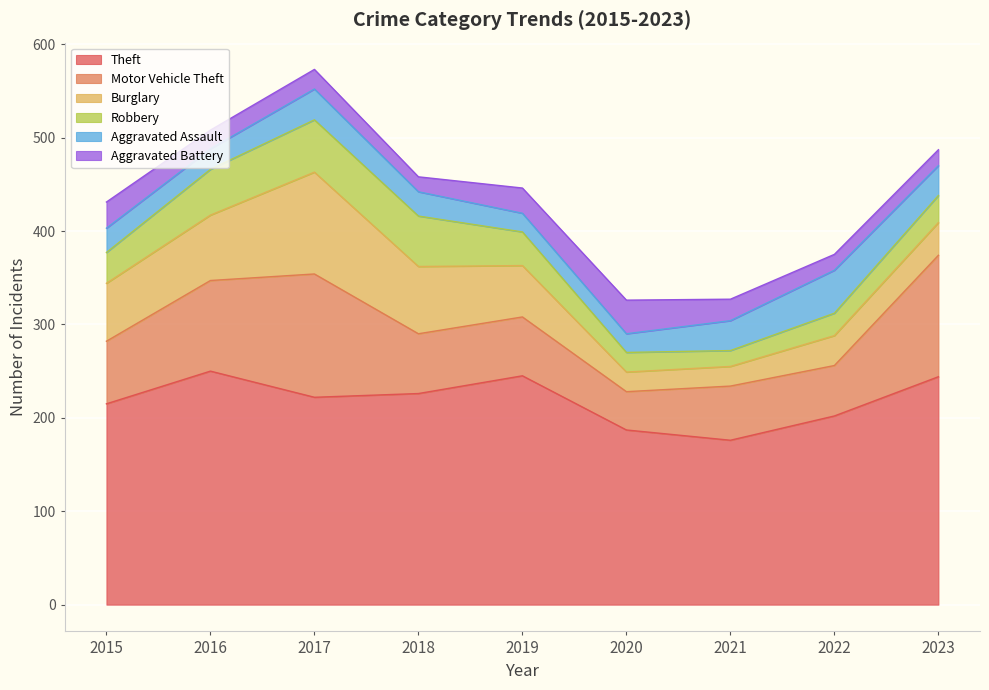

What is the difference between the highest and lowest values at 2019?

225